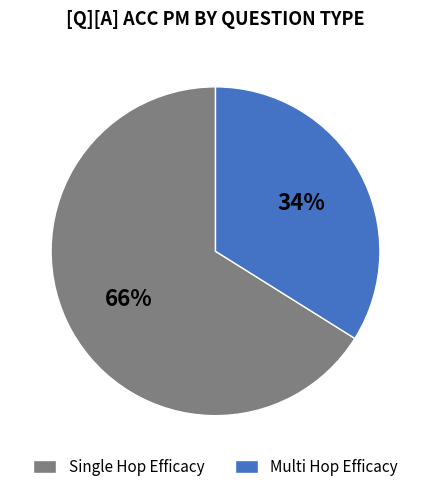

How many slices are in this pie chart?

2